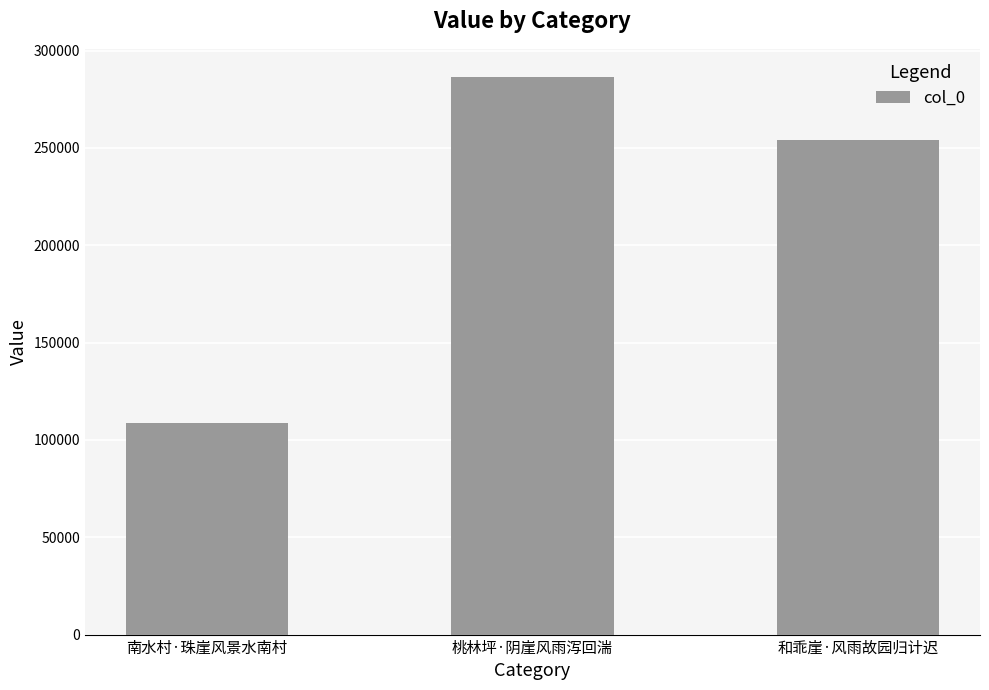

How many data points are less than 254316?

1